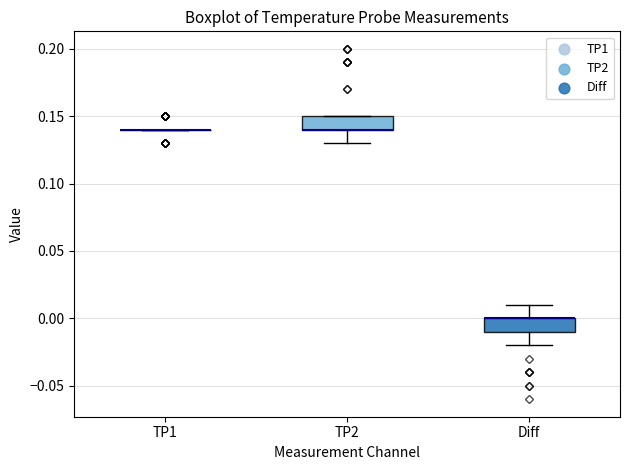

Where is the lower edge of the box for Diff on the y-axis? The values are not printed on the chart, so give them approximately, as read against the axis.

-0.01